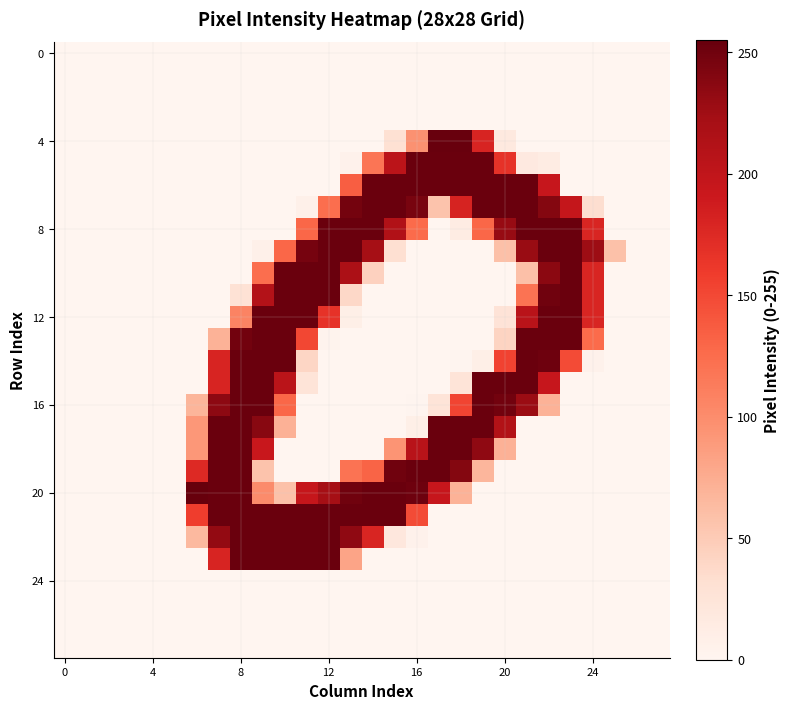

How many distinct data groups are displayed?

28